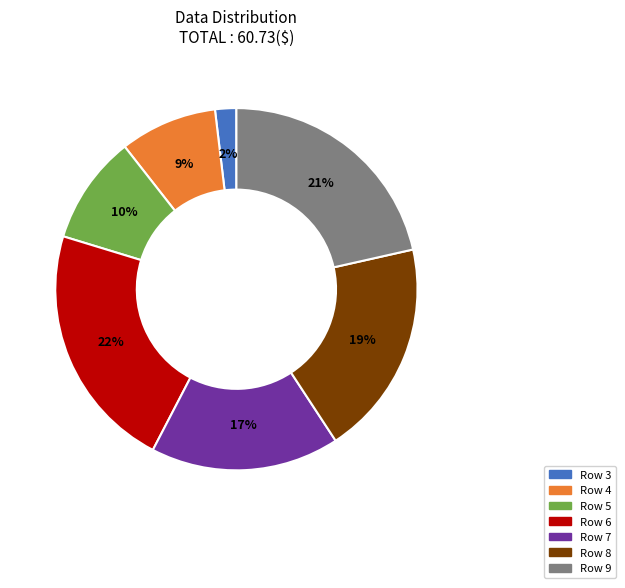

To the nearest percent, what is the difference between the largest and smallest slice percentages?

20%